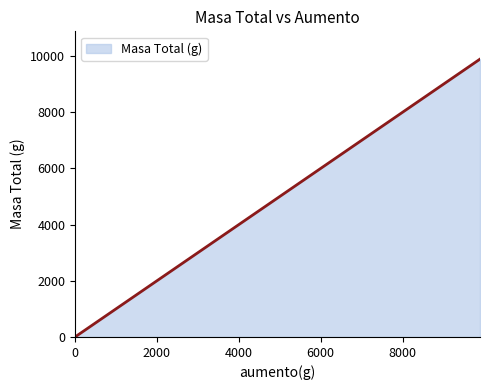

How many lines are shown in the chart?

1